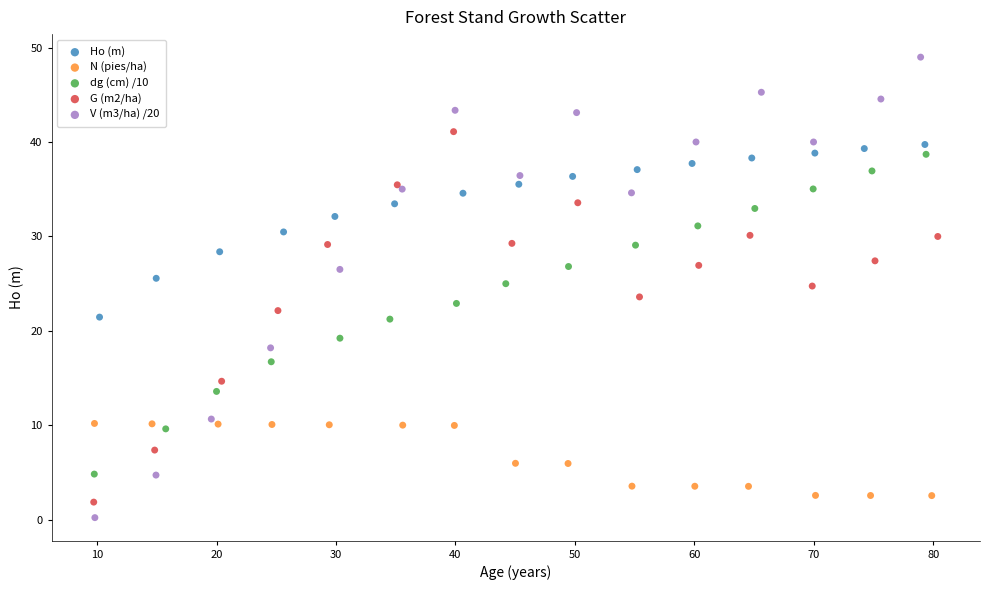

Which series contains the highest Y value?

V (m3/ha) /20